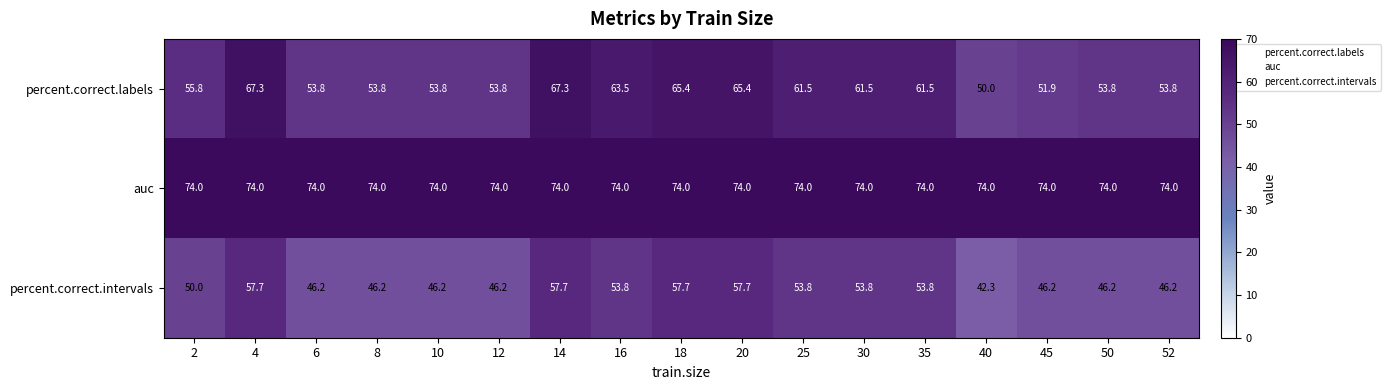

What is the total value across all series at 45?

172.1